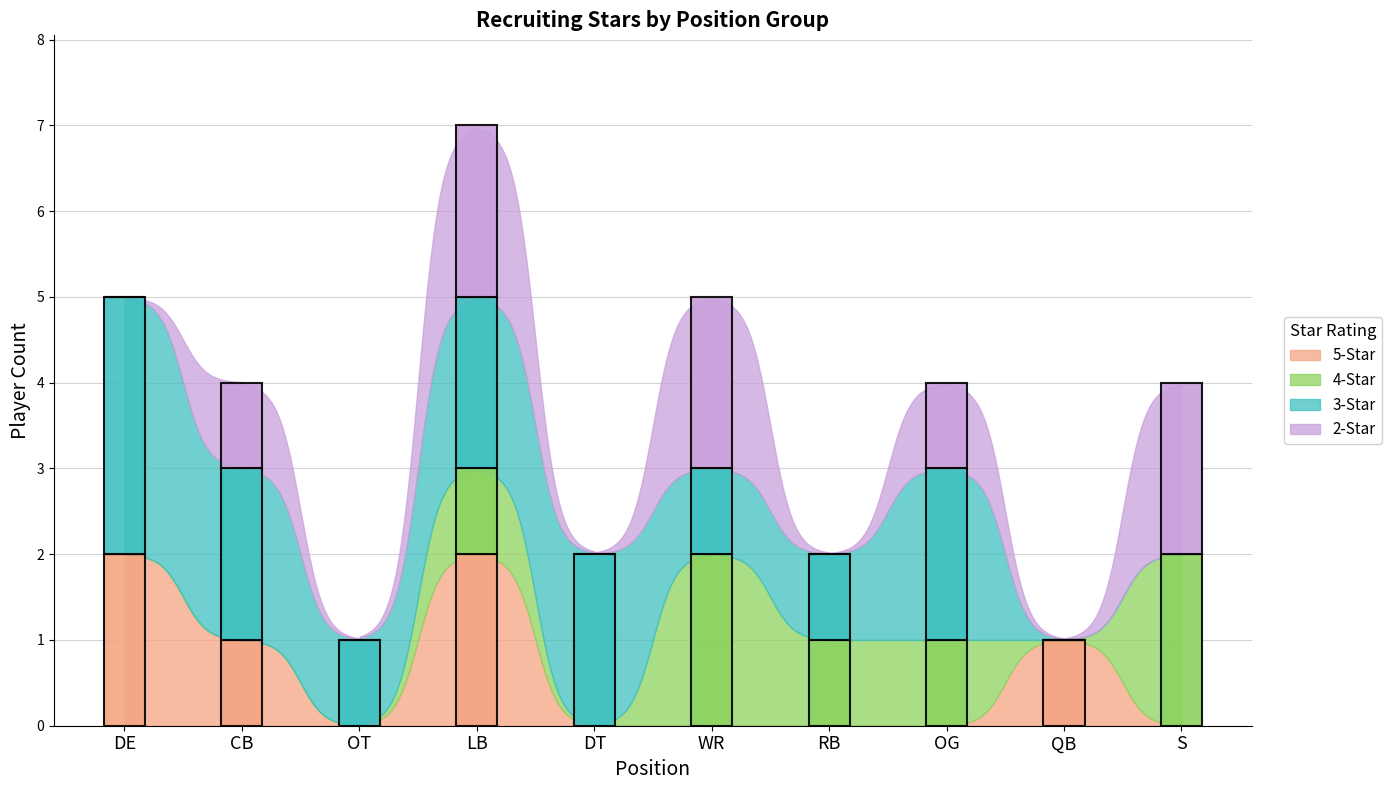

What are all the series names shown in the legend?

5-Star, 4-Star, 3-Star, 2-Star